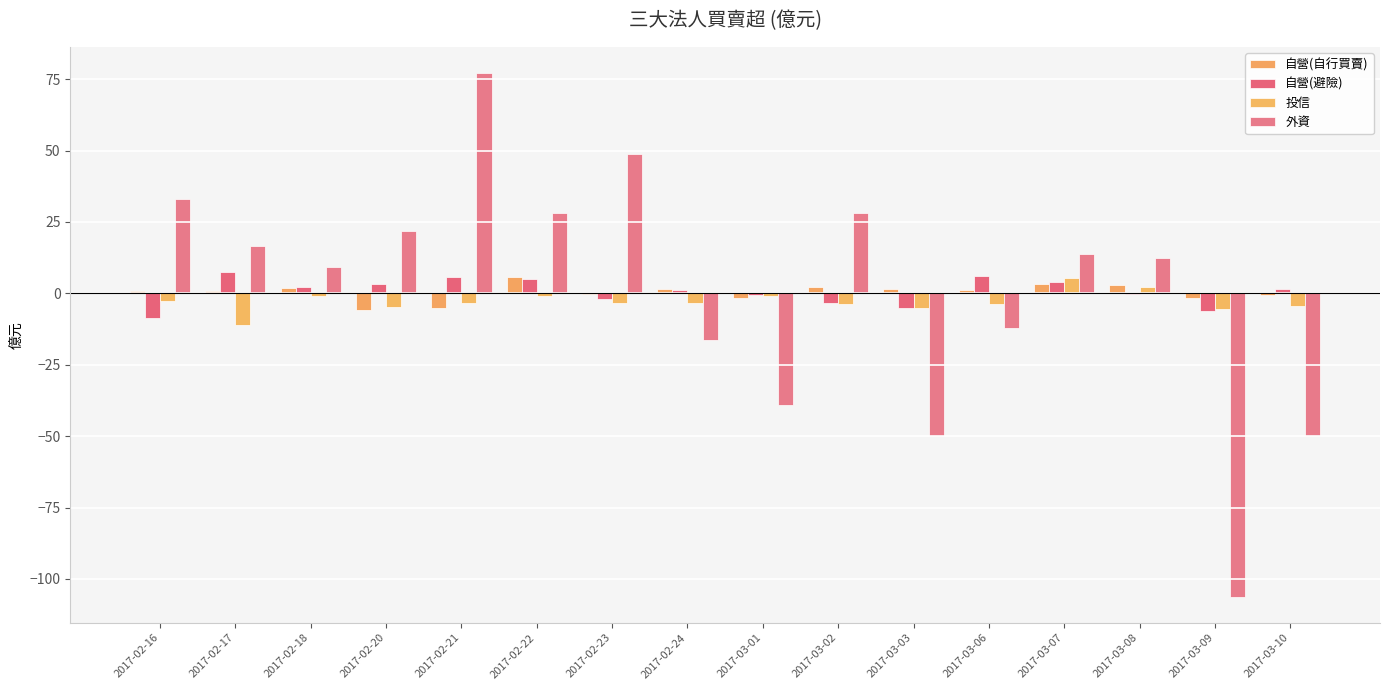

What position from the right is 2017-03-08?

3